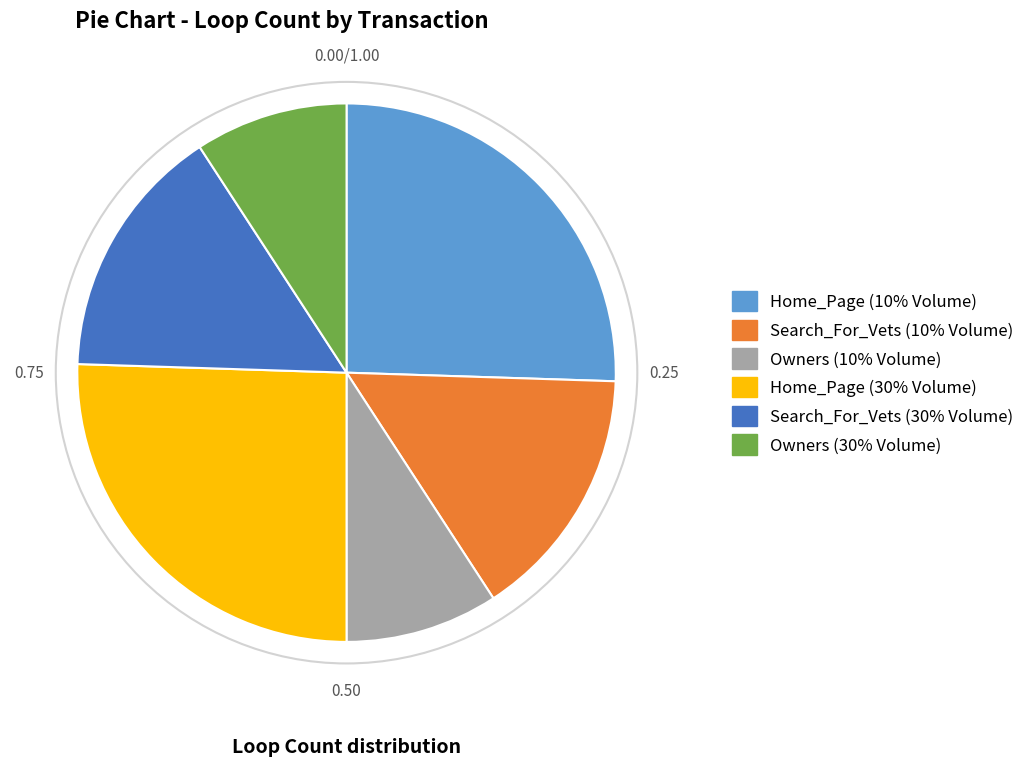

Between Owners (10% Volume) and Search_For_Vets (10% Volume), which is larger?

Search_For_Vets (10% Volume)